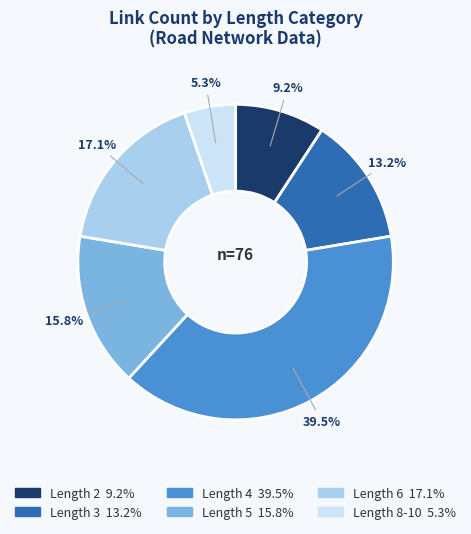

Which category has the biggest portion of the pie?

Length 4